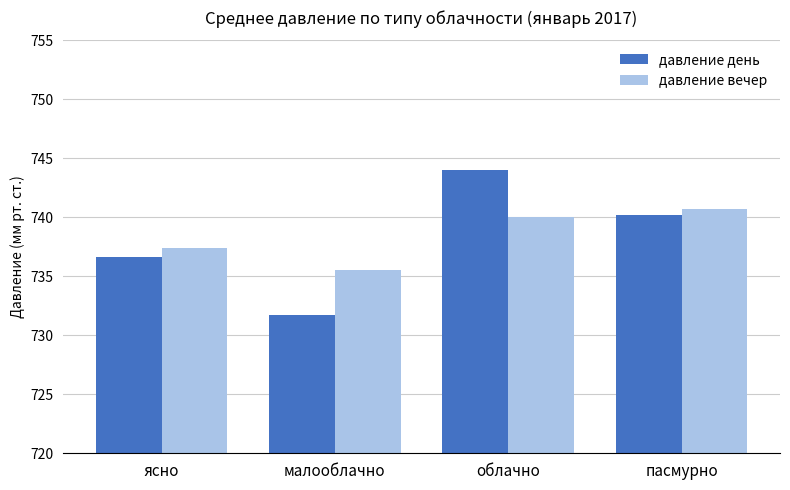

What are all the series names shown in the legend?

давление день, давление вечер